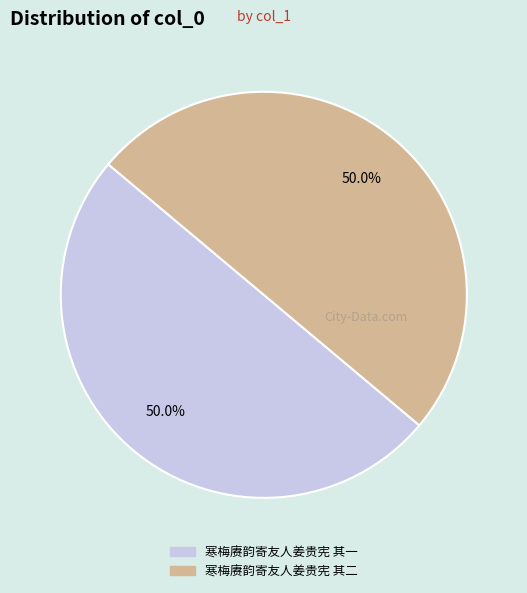

What is the ratio of the value at 寒梅赓韵寄友人姜贵宪 其一 to the value at 寒梅赓韵寄友人姜贵宪 其二?

1.0